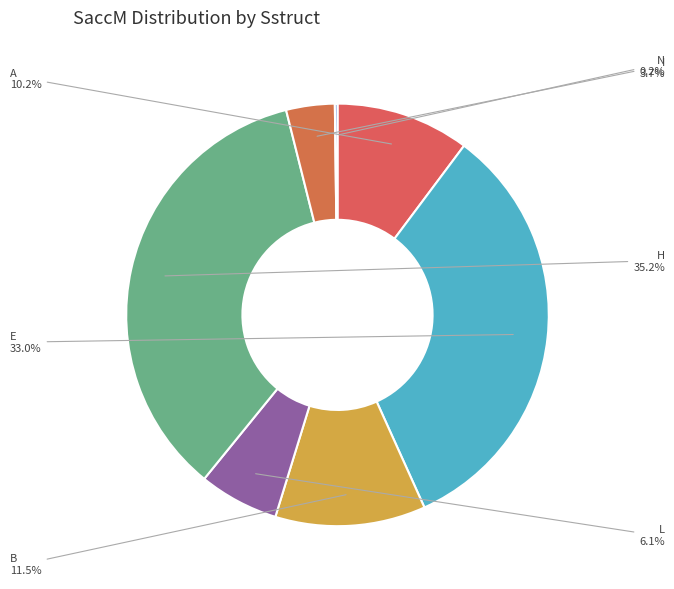

Which slice is the largest?

H